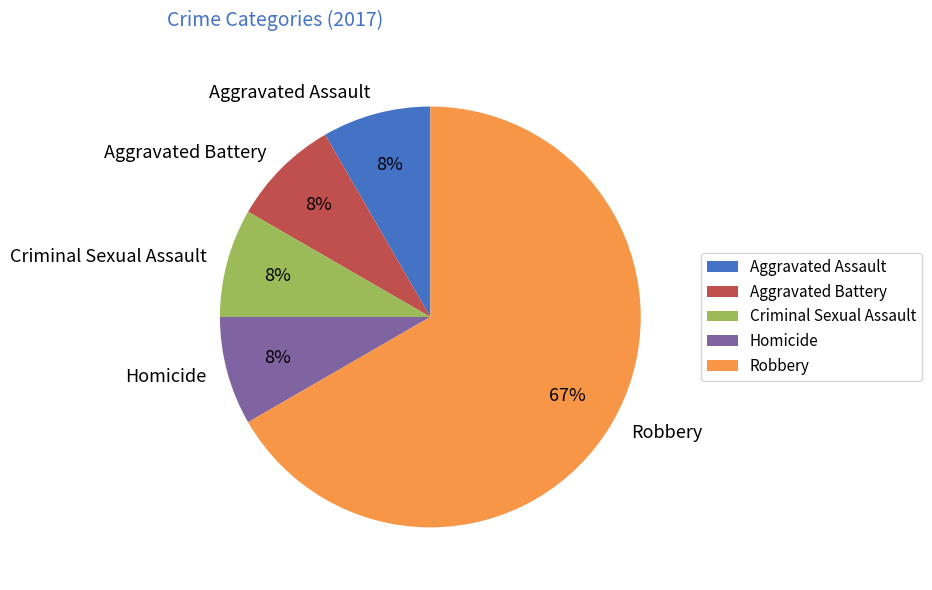

Is it true that Aggravated Assault is 19% of the pie?

False